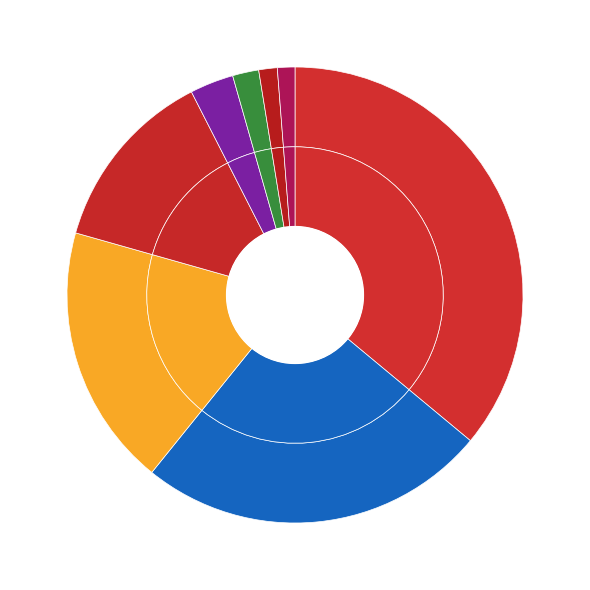

Approximately how many times larger is the value at Stubbspretmossa (84483124) compared to Blåsippa (84483087)?

0.9